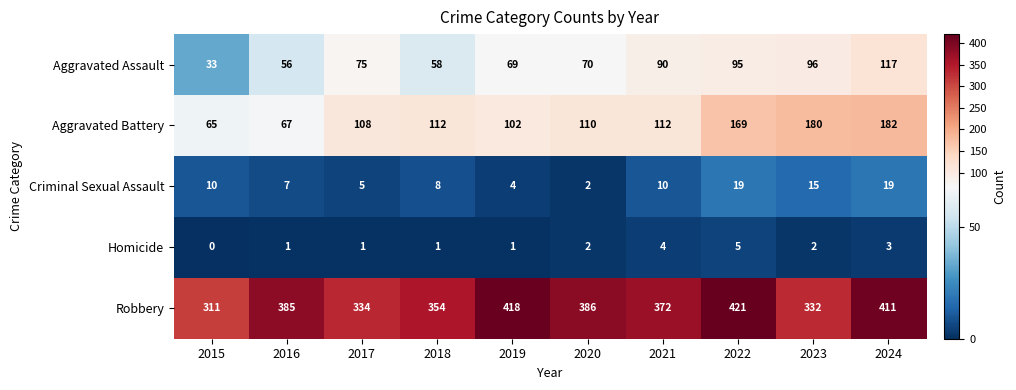

What is the difference between the highest and lowest values at 2018?

353